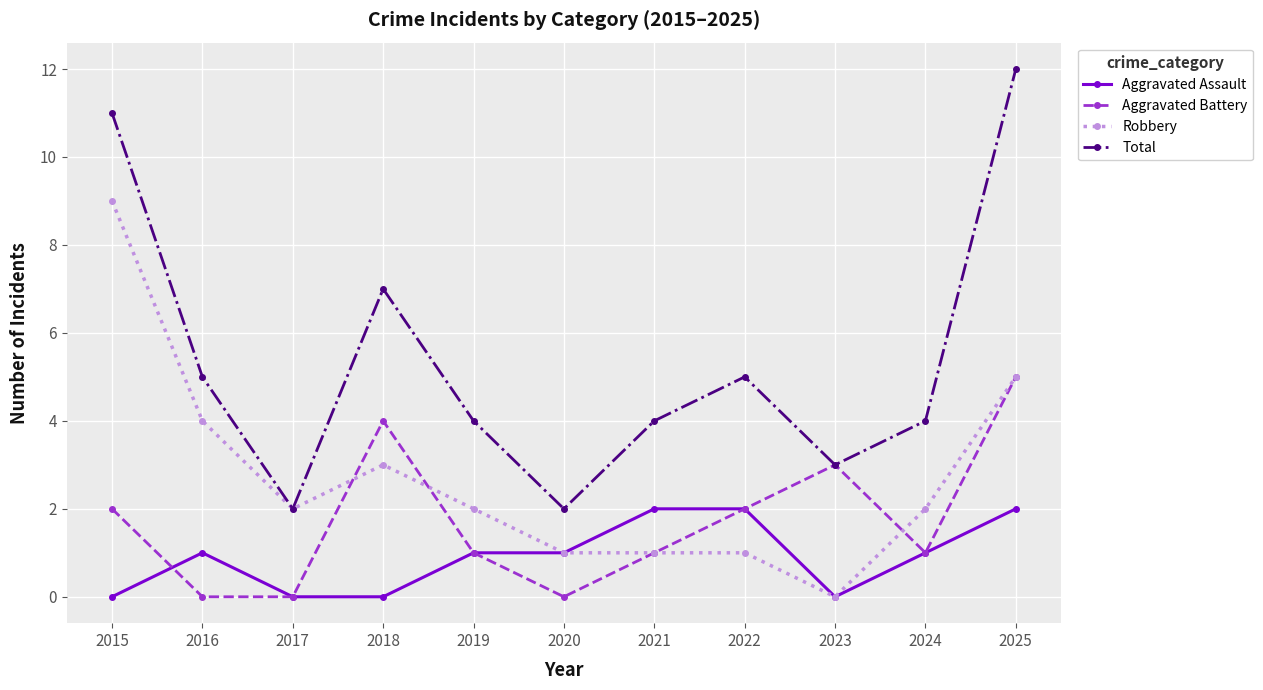

At which label is Total closest to 7?

2018